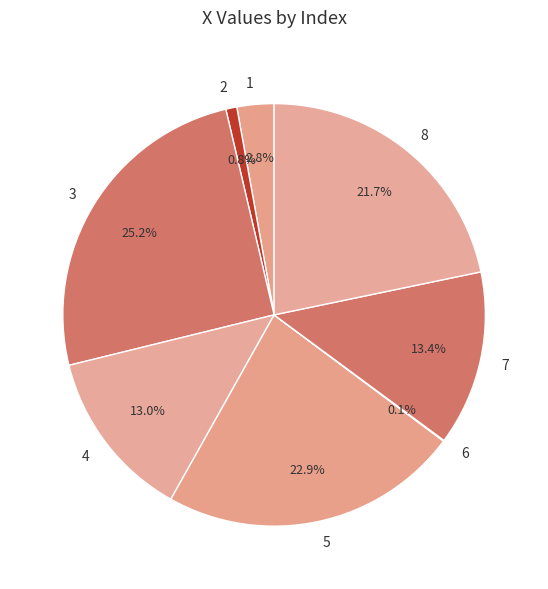

Does 3 represent more than half of the total?

No